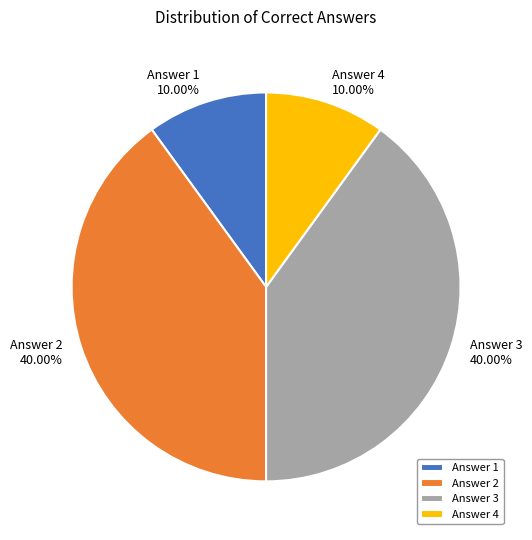

Is there any slice that represents more than half of the pie?

No